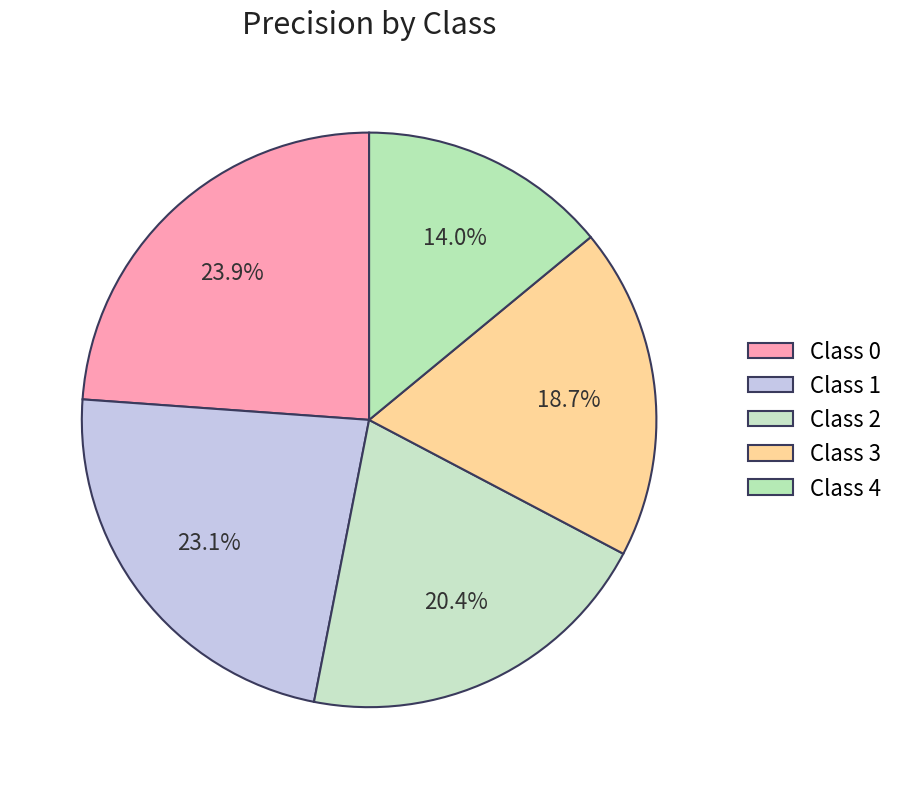

How many slices are in this pie chart?

5